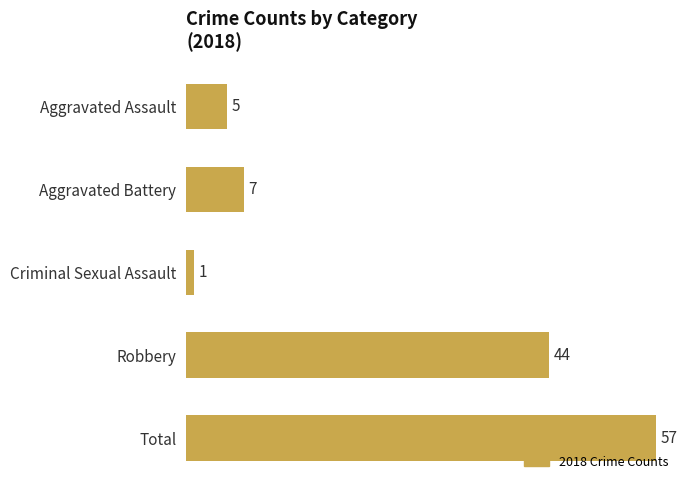

What is the difference between the maximum and minimum values?

56